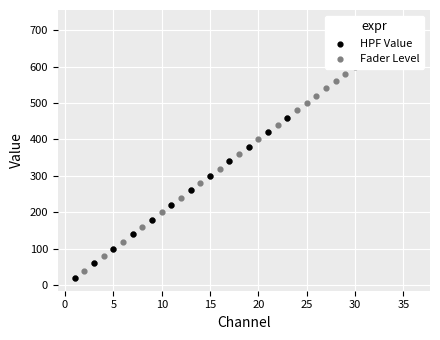

Between 16 and 18, which is larger?

18